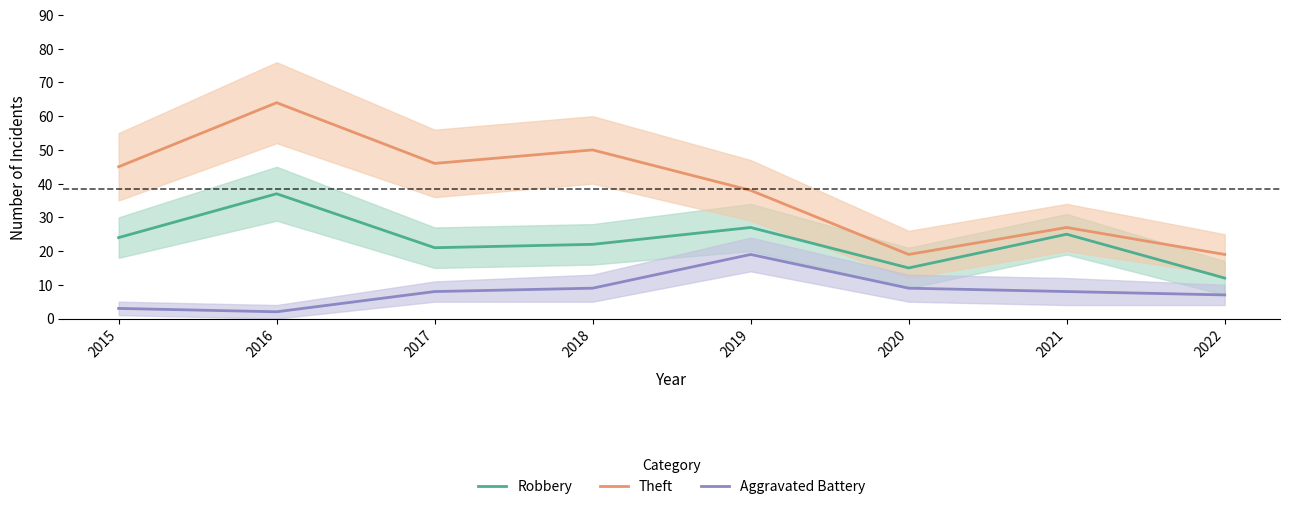

What is the difference between the highest and lowest values at 2016?

62